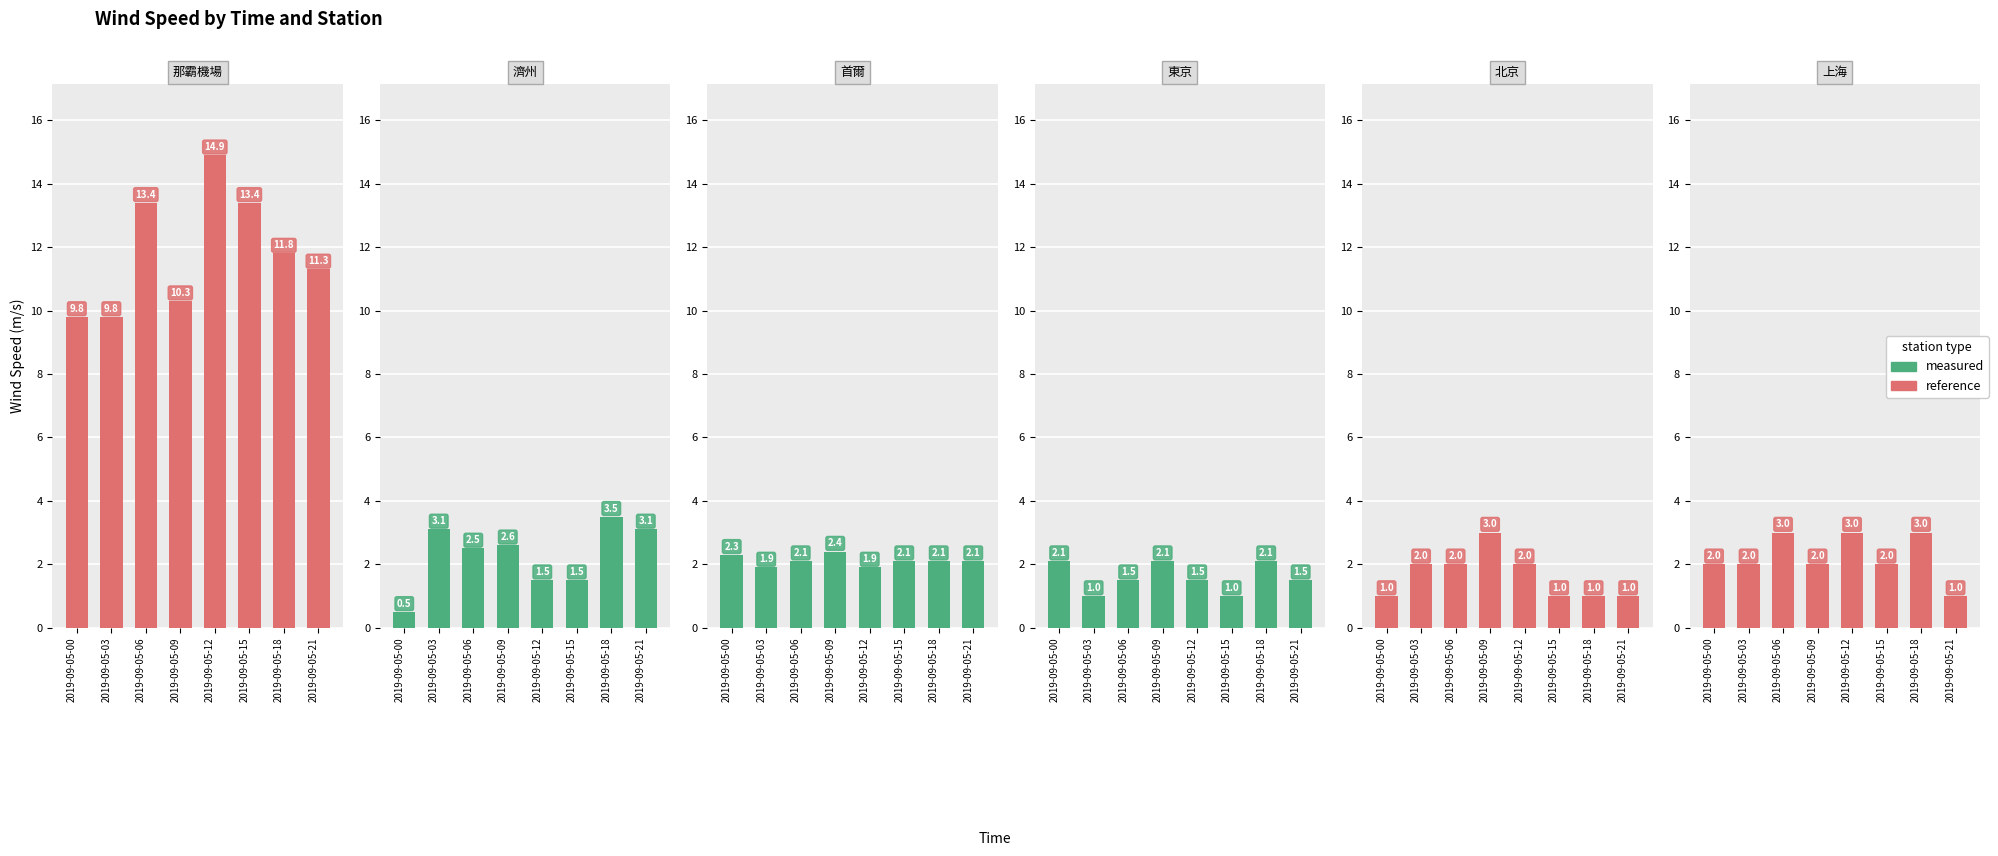

What is the lowest value of the 濟州 series?

0.5